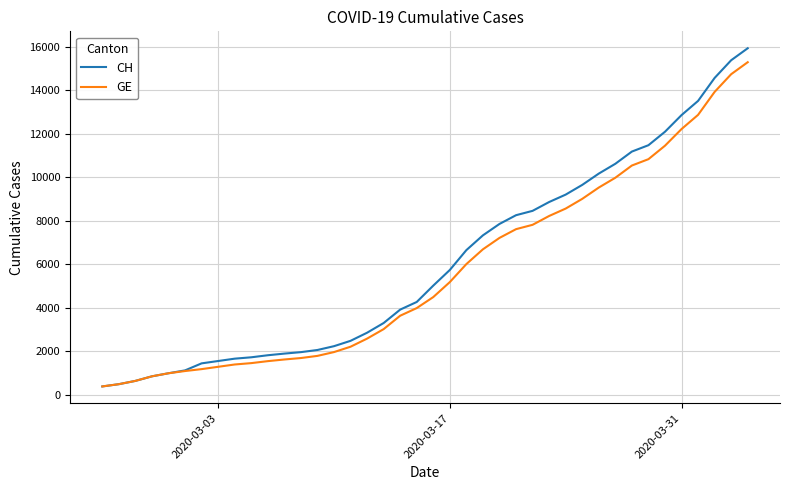

Which series has the widest spread of values?

CH